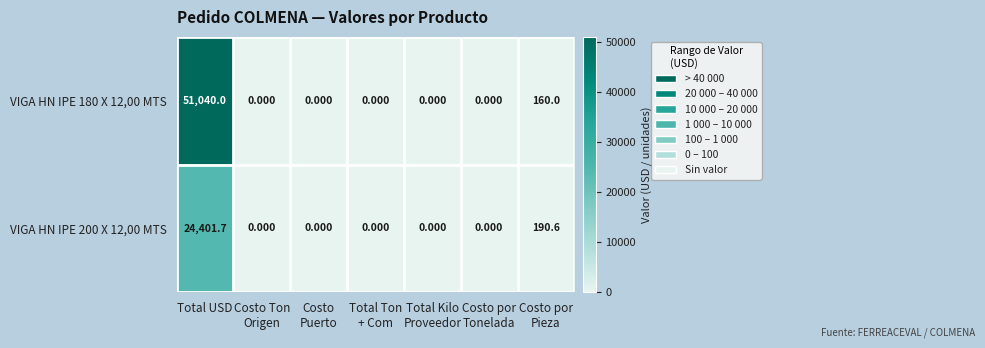

Which category has the highest value in the VIGA HN IPE 180 X 12,00 MTS series?

Total USD